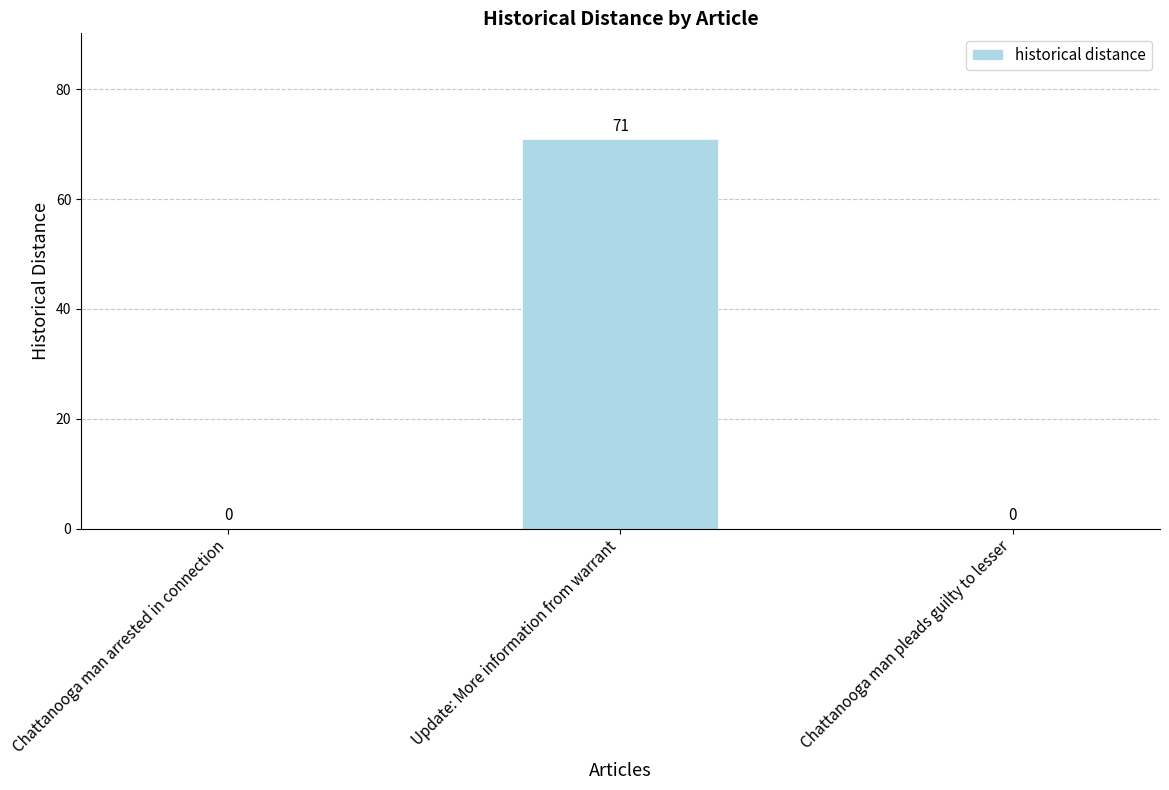

How many positive values are there?

1